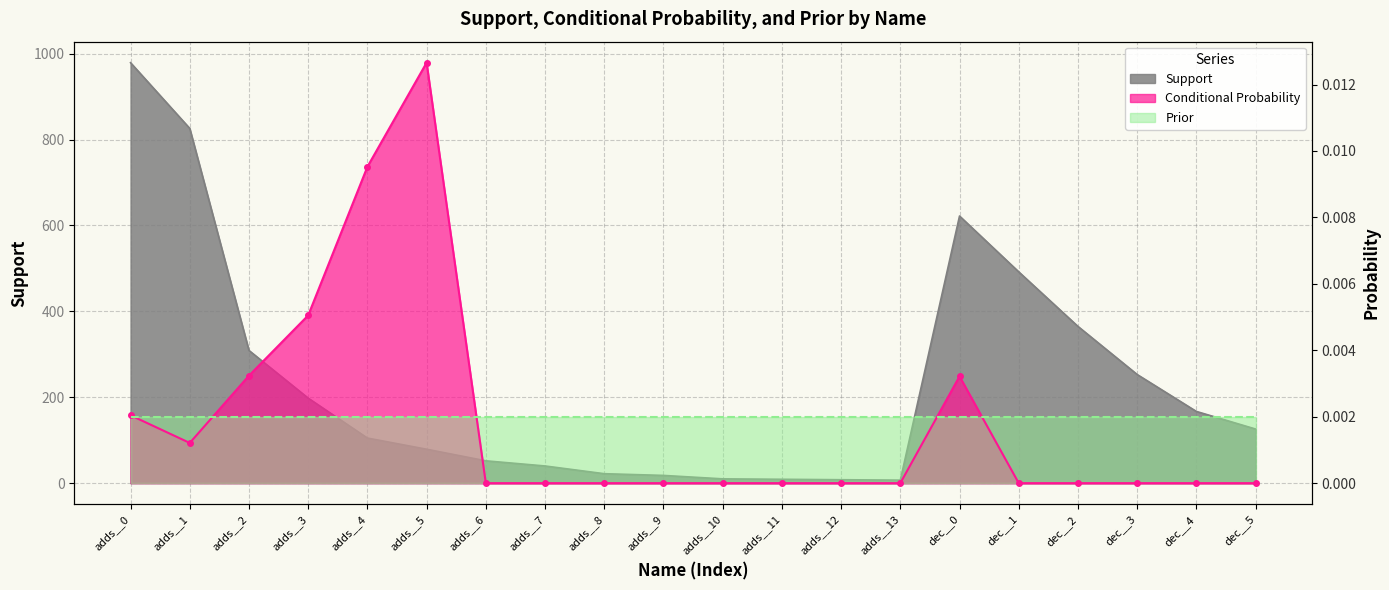

Reading right to left, transcribe all the data shown in this chart.

Support: 126.0	167.0	253.0	365.0	492.0	622.0	7.0	8.0	9.0	10.0	18.0	22.0	40.0	52.0	79.0	105.0	198.0	309.0	826.0	979.0
Conditional Probability: 0.0	0.0	0.0	0.0	0.0	0.0	0.0	0.0	0.0	0.0	0.0	0.0	0.0	0.0	0.0	0.0	0.0	0.0	0.0	0.0